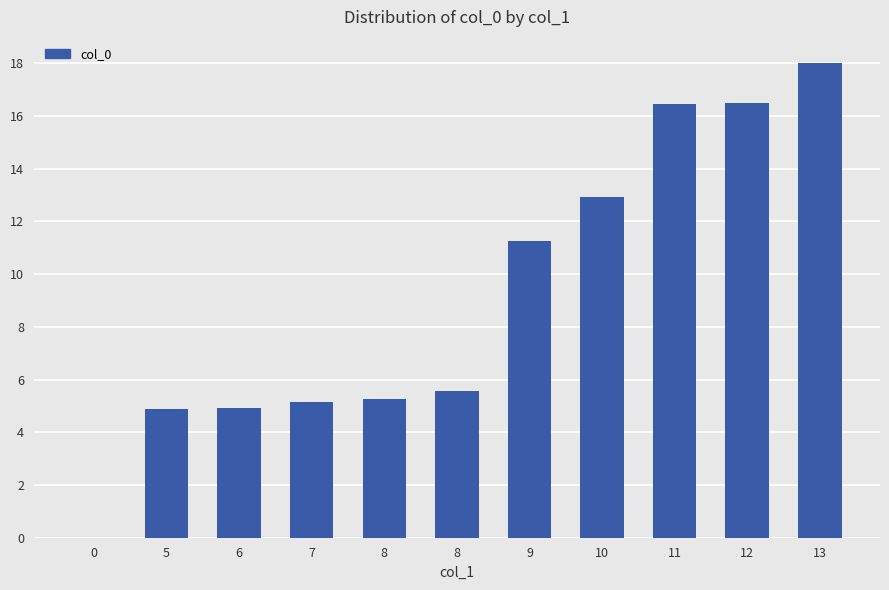

True or false: the data shows 7.8 at 8.

False